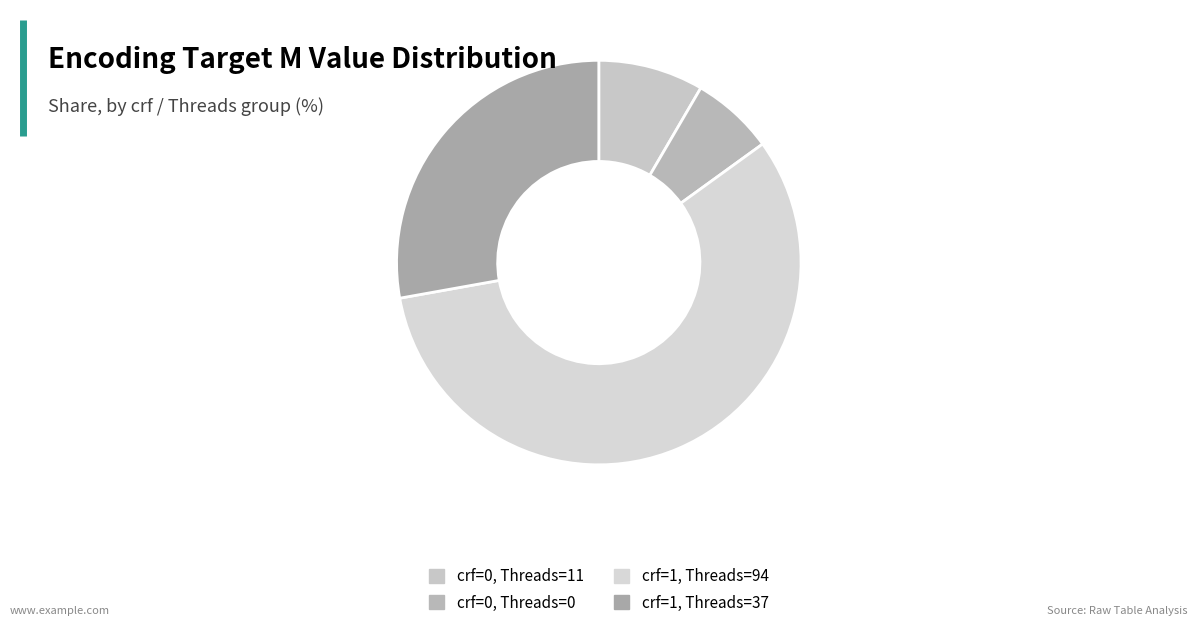

Count the number of slices in the pie.

4